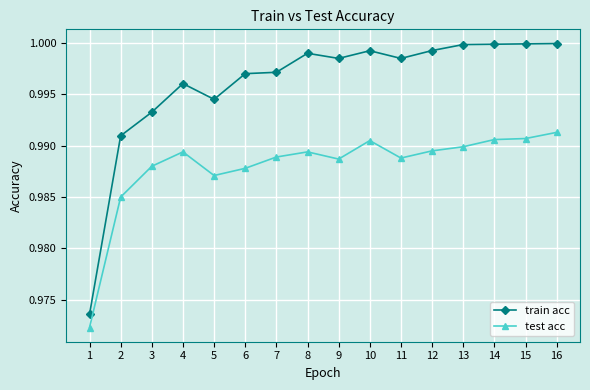

True or false: train acc and test acc intersect in this chart.

False